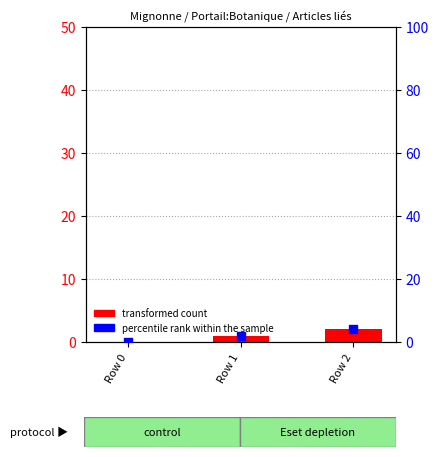

Is the value of transformed count at Row 1 greater than the value of percentile rank within the sample at Row 0?

Yes